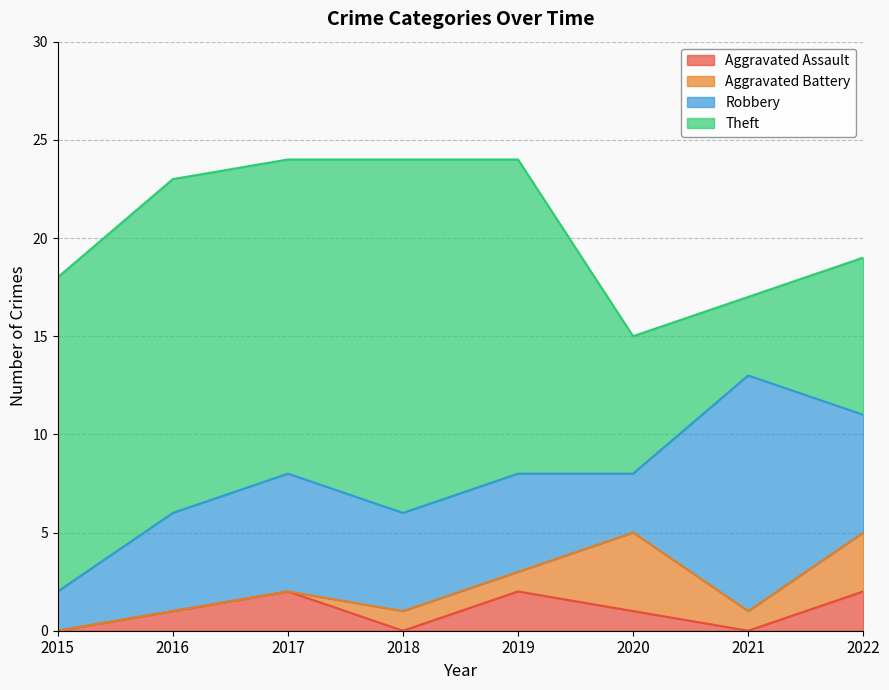

Count the number of data series in this chart.

4